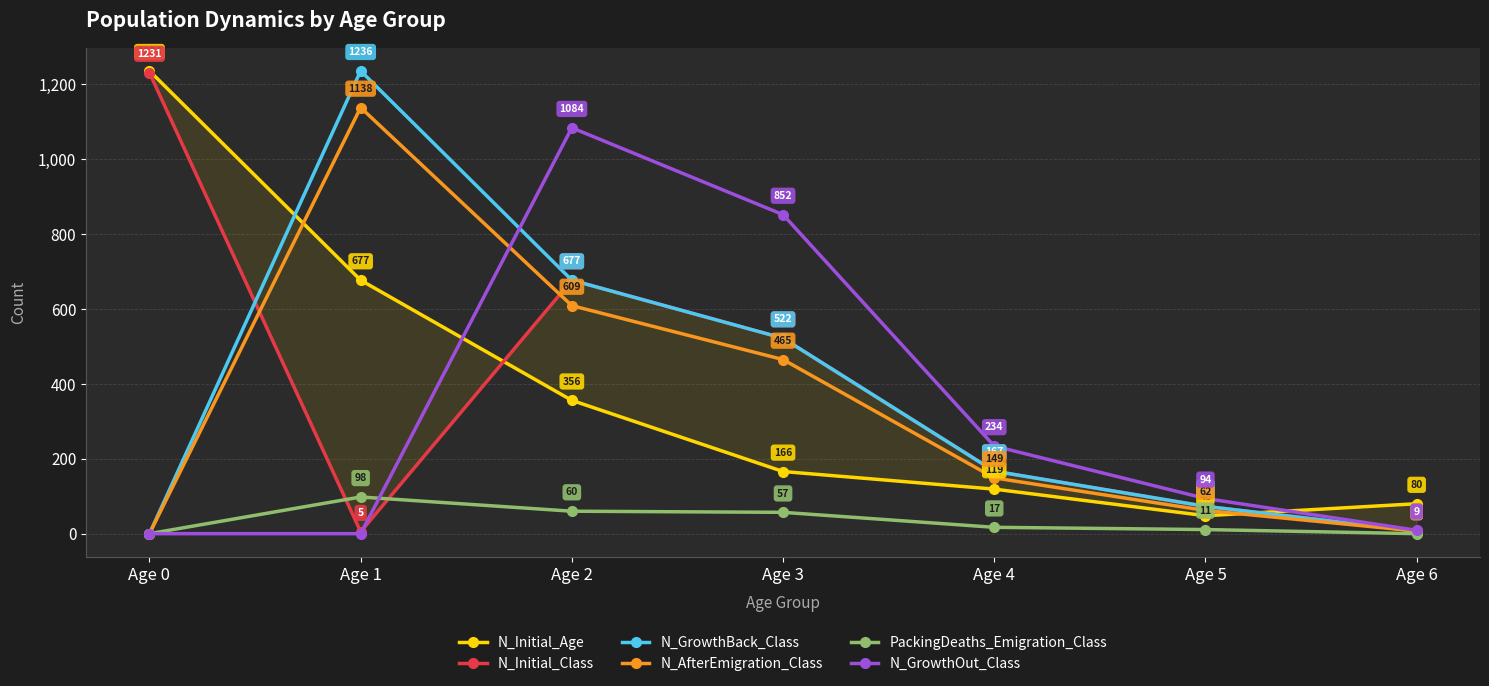

How many interior local peaks does the N_Initial_Class series have?

1